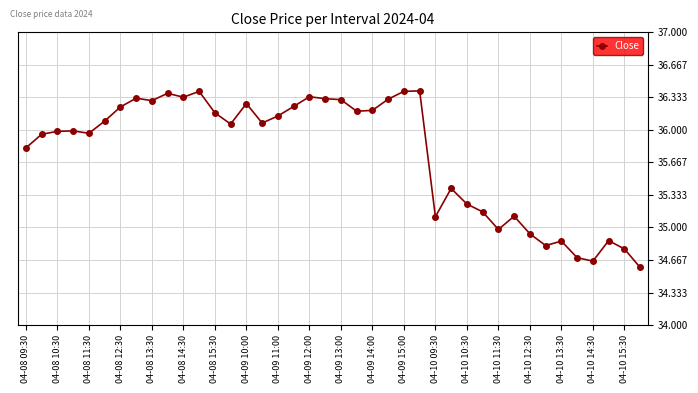

What is the minimum value shown in the chart?

34.6